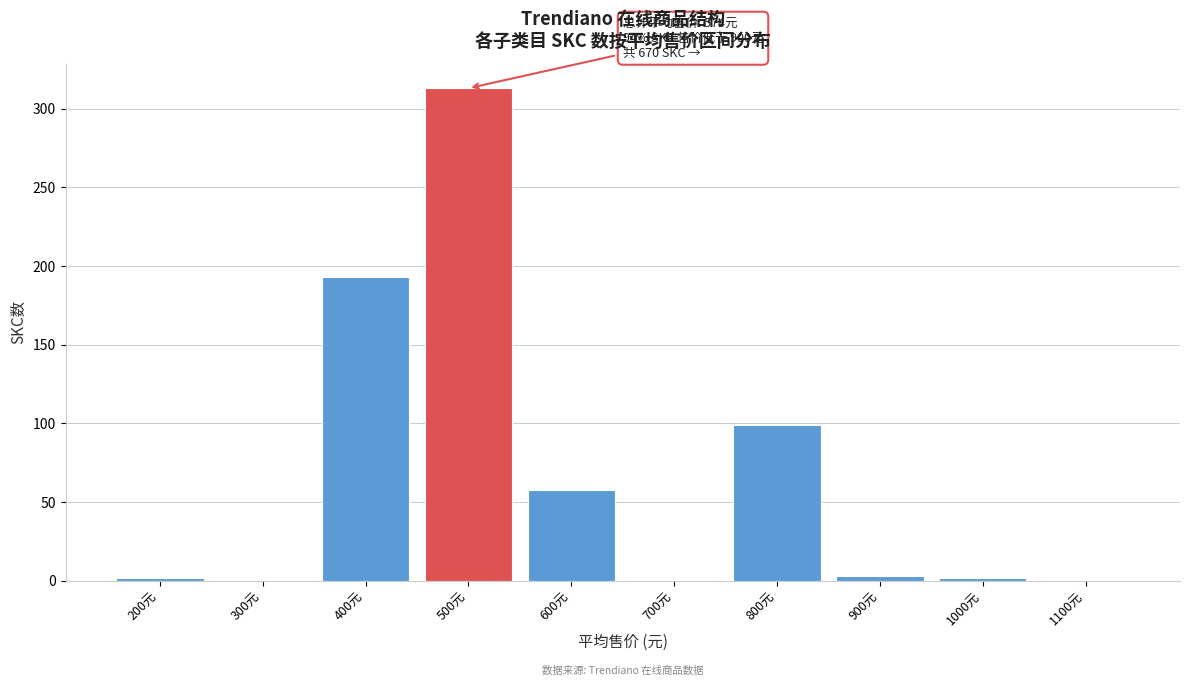

What is the sum of the values at 800元 and 1100元?

99